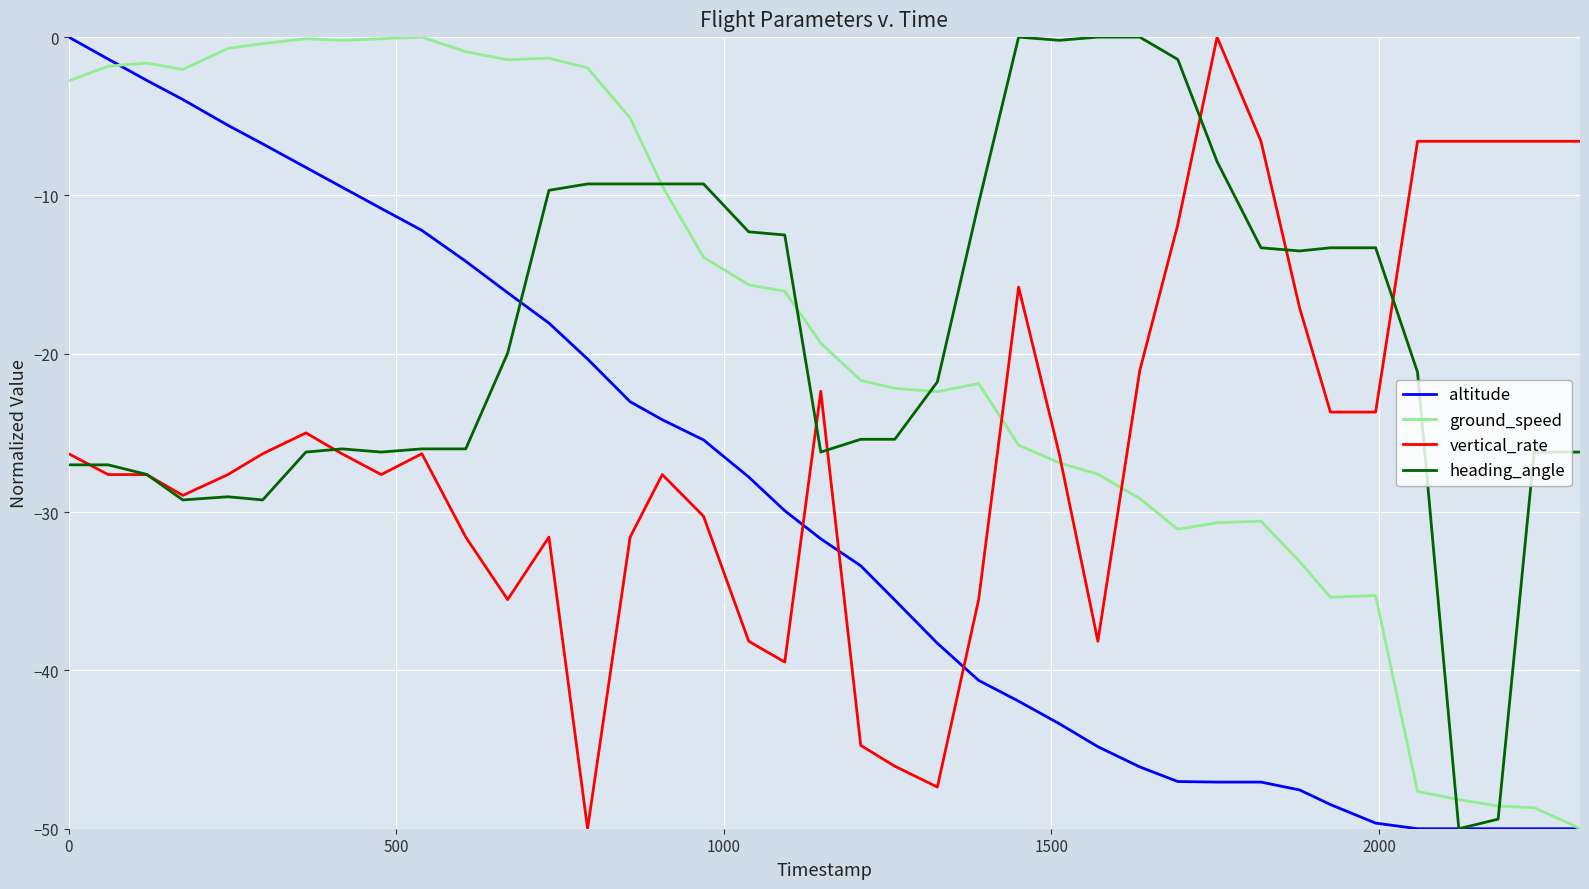

What is the sum of all heading_angle values?

-762.5